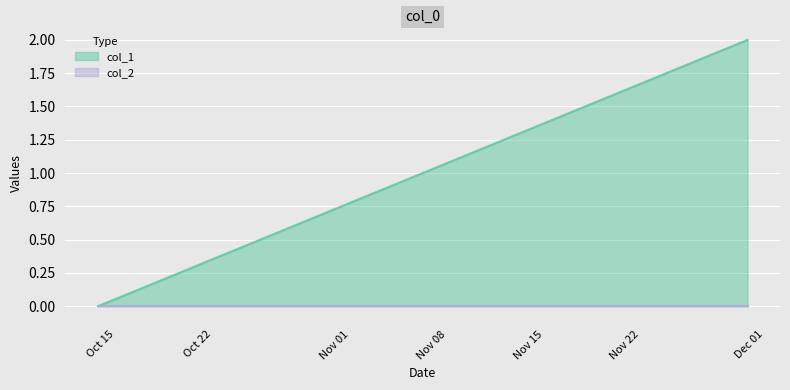

What is the average value?

1